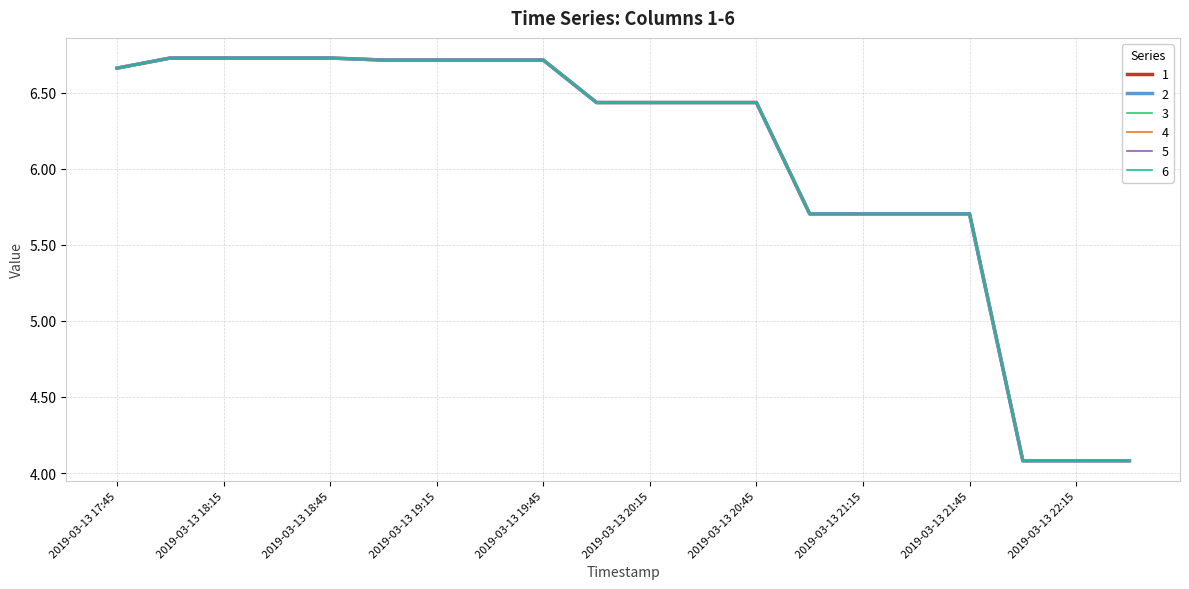

What is the label of the 17th point from the left?

2019-03-13 21:45